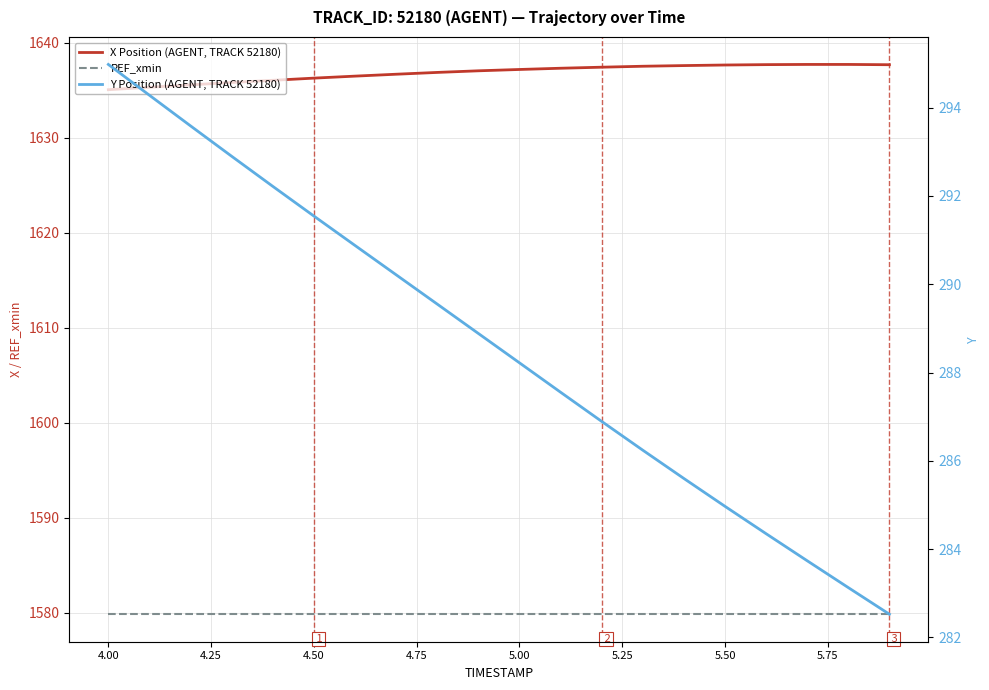

Reading right to left, transcribe all the data shown in this chart.

X Position (AGENT, TRACK 52180): 1637.7	1637.7	1637.7	1637.7	1637.7	1637.6	1637.5	1637.4	1637.3	1637.2	1637.0	1636.9	1636.7	1636.5	1636.3	1636.0	1635.8	1635.6	1635.3	1635.1
REF_xmin: 1579.9	1579.9	1579.9	1579.9	1579.9	1579.9	1579.9	1579.9	1579.9	1579.9	1579.9	1579.9	1579.9	1579.9	1579.9	1579.9	1579.9	1579.9	1579.9	1579.9
Y Position (AGENT, TRACK 52180): 282.5	283.1	283.7	284.3	285.0	285.6	286.2	286.9	287.6	288.2	288.9	289.6	290.2	290.9	291.5	292.2	292.9	293.6	294.3	295.0